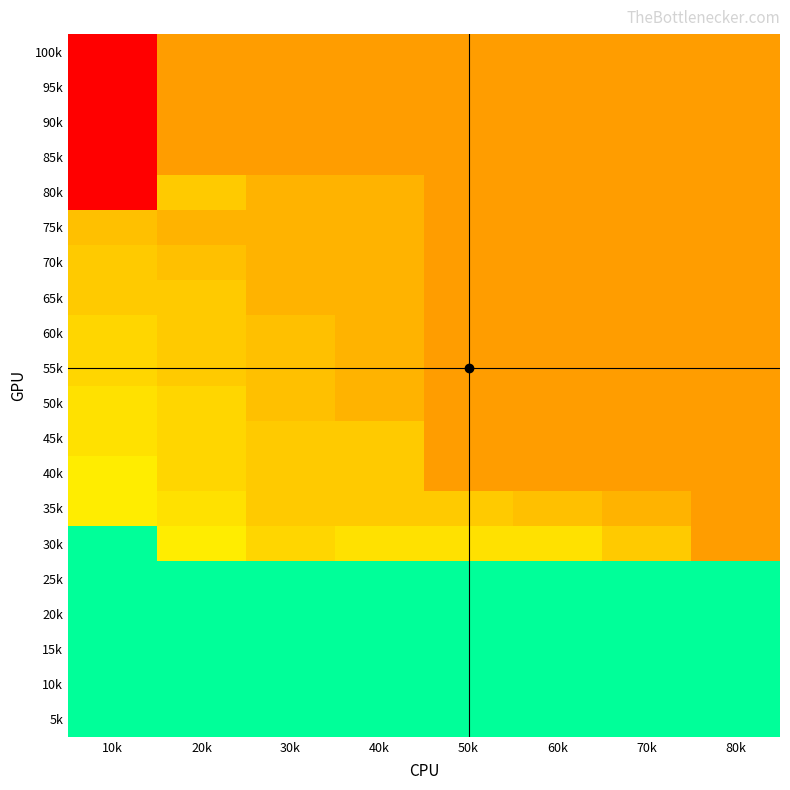

Which series has the largest total across all categories?

5k